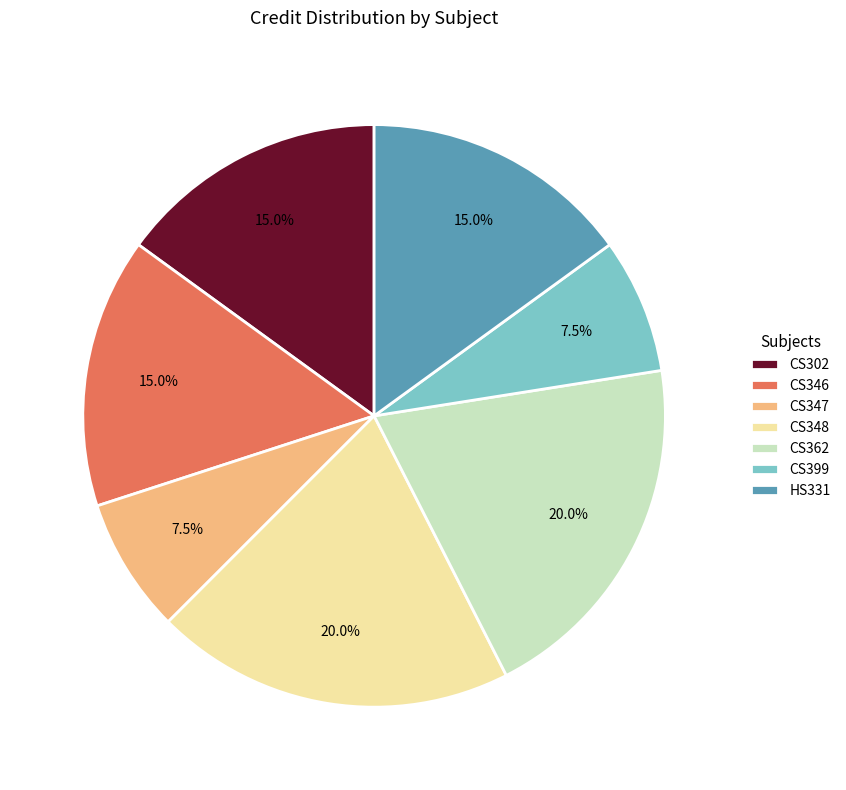

Is it true that CS346 is 5% of the pie?

False